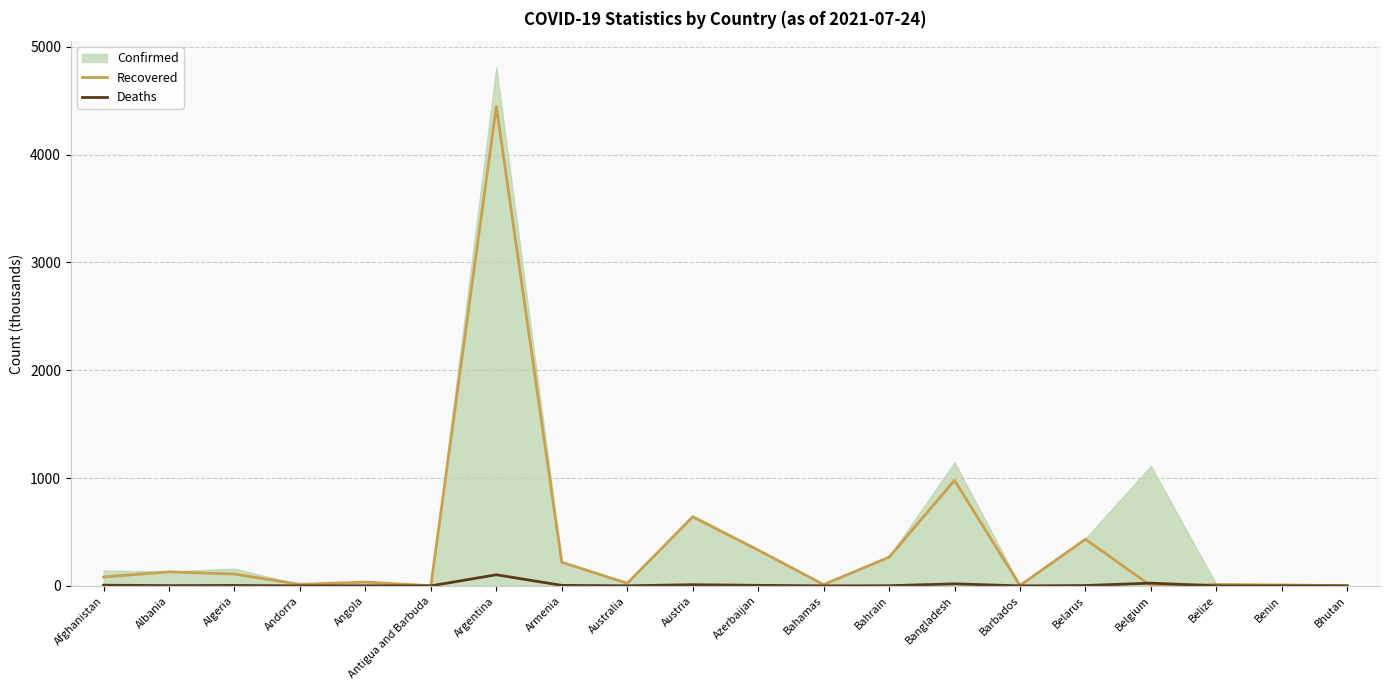

At which label does Deaths reach its minimum?

Bhutan